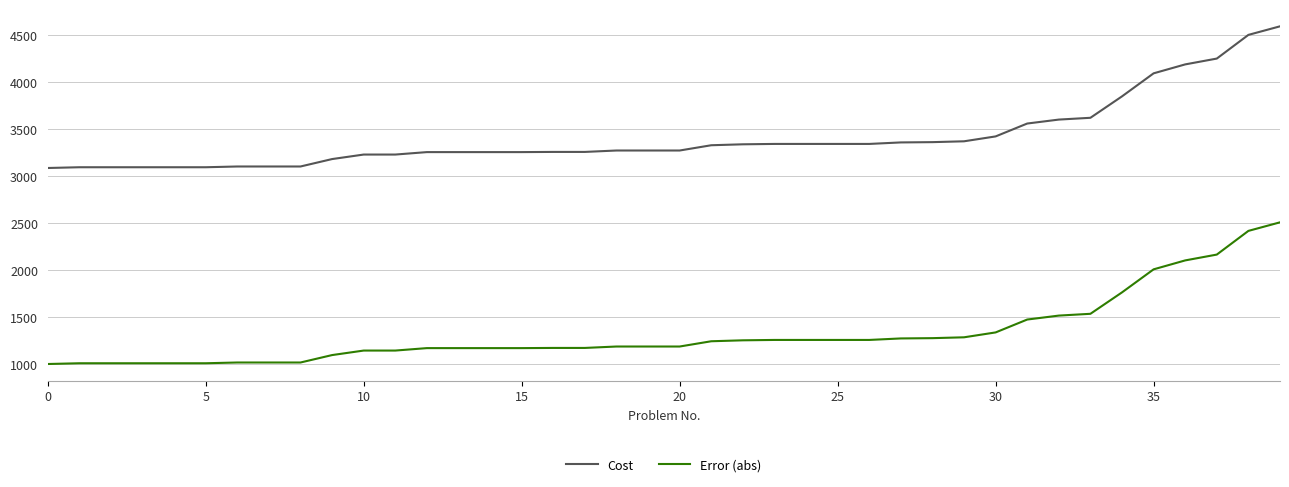

Does the chart have visible grid lines?

Yes